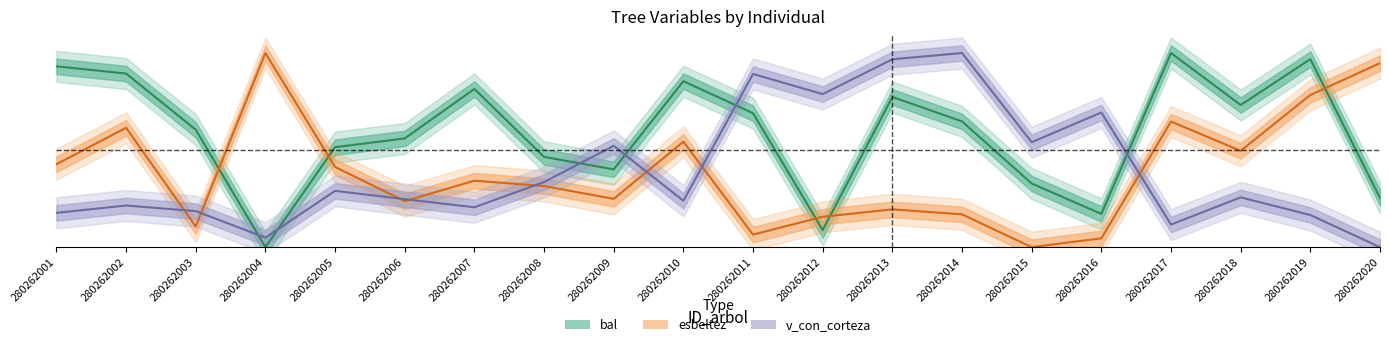

What is the value of the bal point at the 12th from the left?

0.1